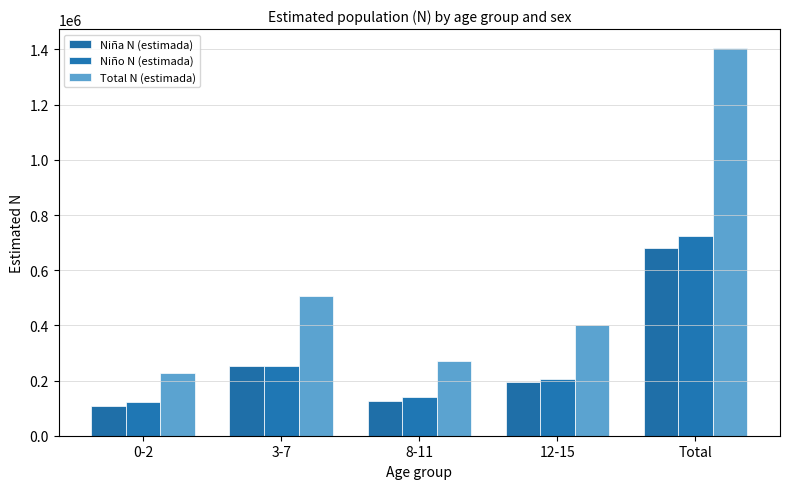

The value of Niña N (estimada) at 8-11 is 127548. True or false?

True